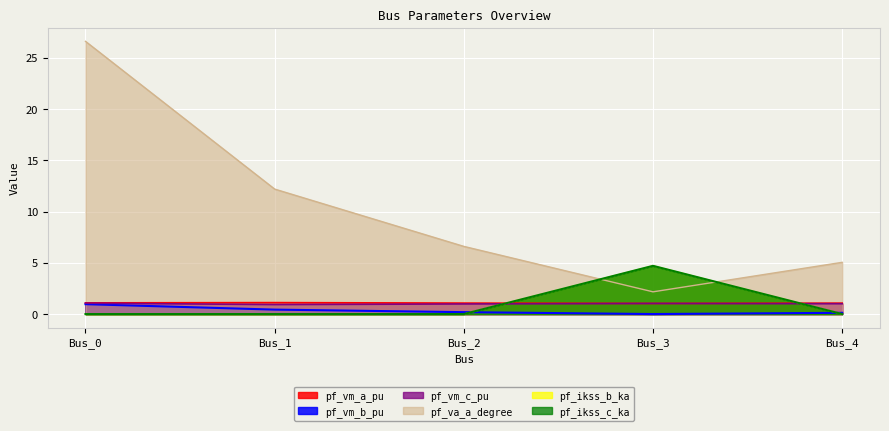

What is the spread (max minus min) of values at Bus_1?

12.2